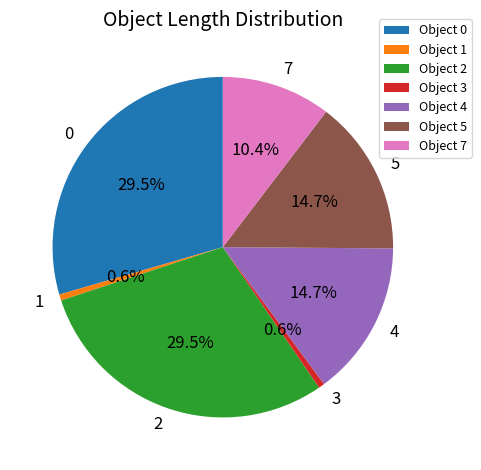

Combined, do 7 and 1 account for over 50%?

No